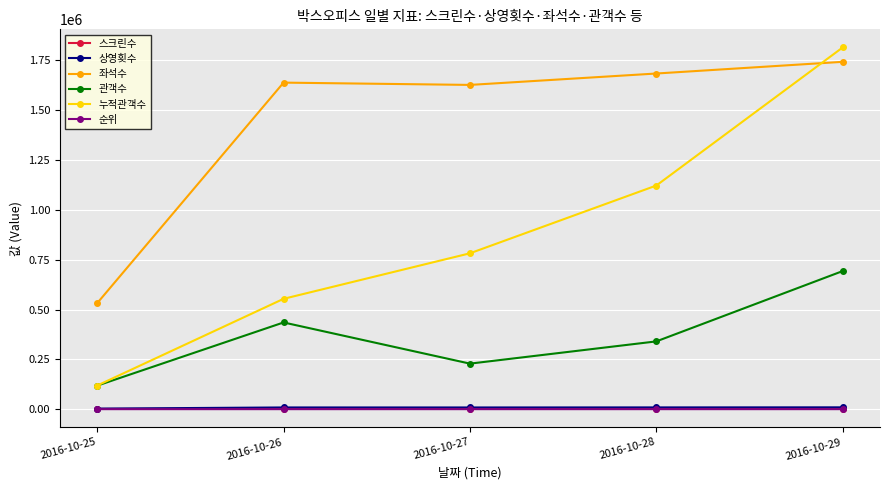

At which category is the sum across all series the highest?

2016-10-29